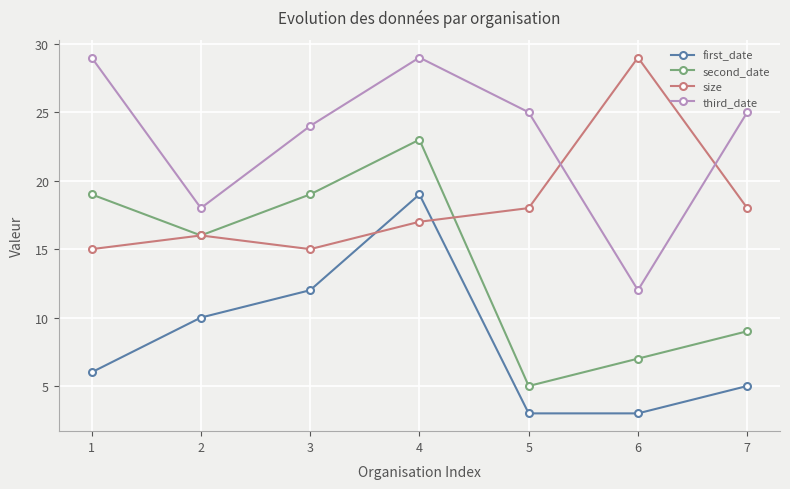

Is the value of size at 6 greater than the value of first_date at 1?

Yes